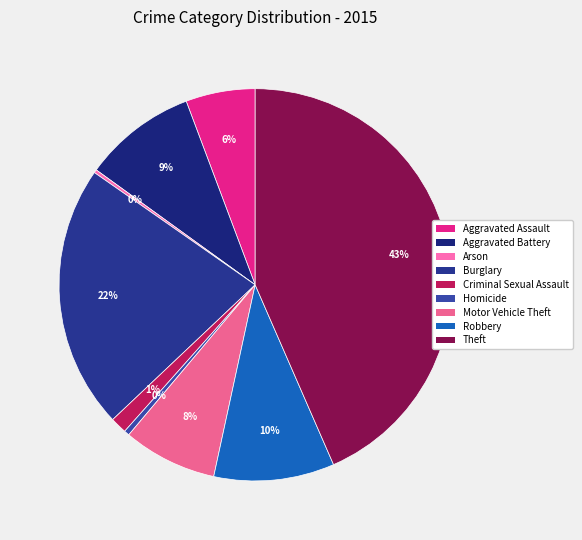

To the nearest percent, what is the difference between the Aggravated Battery and Homicide slice percentages?

9%